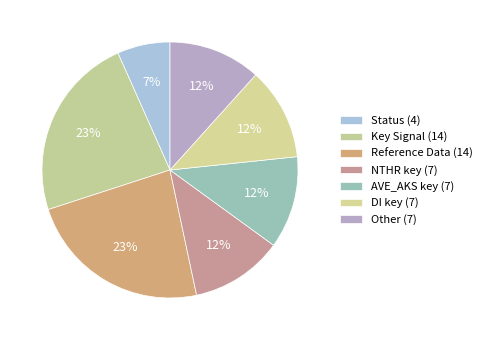

Count the number of slices in the pie.

7